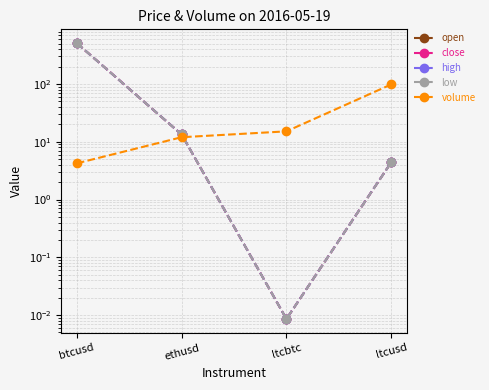

Rank the series at ltcbtc from lowest to highest value.

open, low, close, high, volume